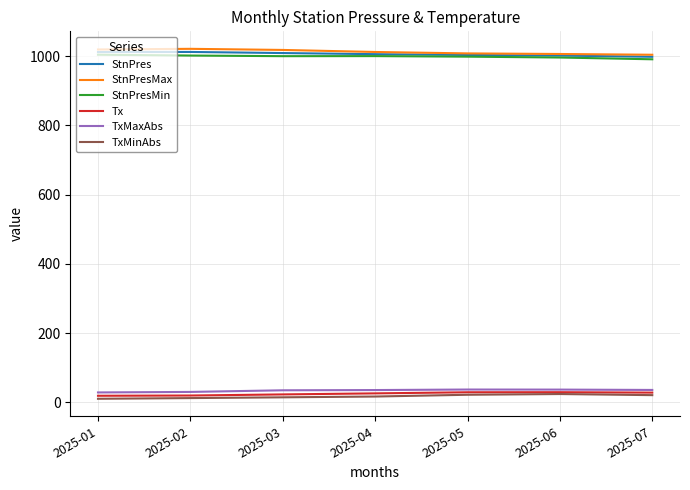

What is the difference between the second highest and second lowest values in the StnPres series?

10.2